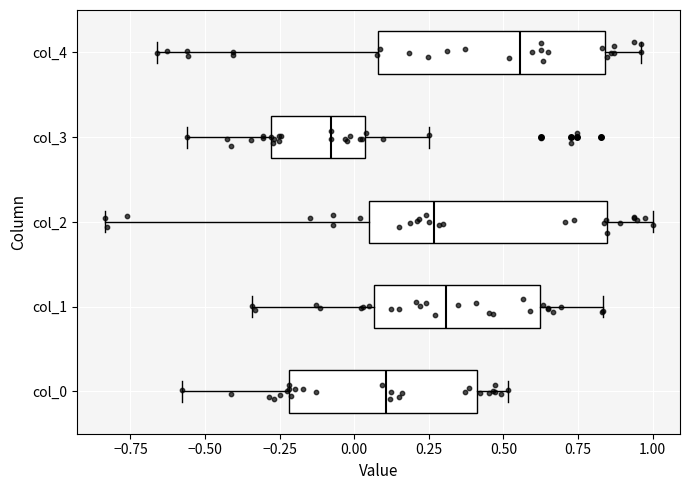

Reading bottom to top, transcribe this box plot: for each box, give where its median line is, the range the box spans, and where its two whiskers end, as read against the x-axis. The values are not printed on the chart, so give them approximately, as read against the axis.

col_0: median 0.10, box -0.20 to 0.40, whiskers -0.60 to 0.50
col_1: median 0.30, box 0.05 to 0.60, whiskers -0.35 to 0.85
col_2: median 0.25, box 0.05 to 0.85, whiskers -0.85 to 1.00
col_3: median -0.10, box -0.30 to 0.05, whiskers -0.55 to 0.25
col_4: median 0.55, box 0.10 to 0.85, whiskers -0.65 to 0.95